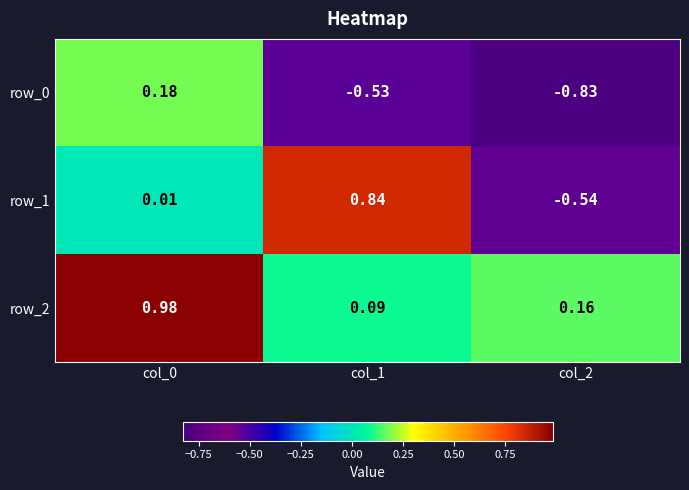

What is the sum of all row_2 values?

1.2